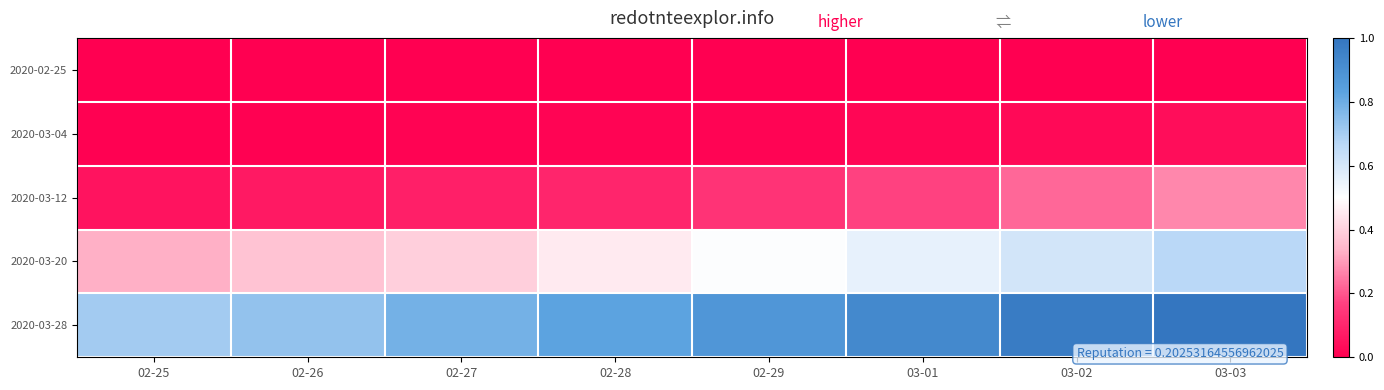

Reading left to right, list all the values displayed in this chart.

2020-02-25: 02-25=0.0	02-26=0.0	02-27=0.0	02-28=0.0	02-29=0.0	03-01=0.0	03-02=0.0	03-03=0.0
2020-03-04: 02-25=0.0	02-26=0.0	02-27=0.0	02-28=0.0	02-29=0.0	03-01=0.0	03-02=0.0	03-03=0.0
2020-03-12: 02-25=0.1	02-26=0.1	02-27=0.1	02-28=0.1	02-29=0.1	03-01=0.2	03-02=0.2	03-03=0.3
2020-03-20: 02-25=0.3	02-26=0.4	02-27=0.4	02-28=0.5	02-29=0.5	03-01=0.6	03-02=0.6	03-03=0.7
2020-03-28: 02-25=0.7	02-26=0.7	02-27=0.8	02-28=0.8	02-29=0.9	03-01=0.9	03-02=1.0	03-03=1.0